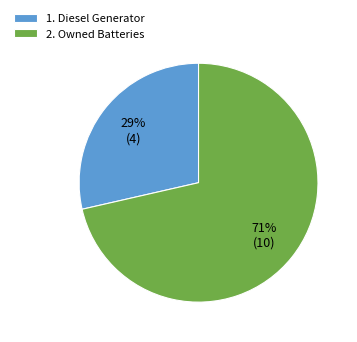

To the nearest percent, what portion does 2. Owned Batteries represent?

71%